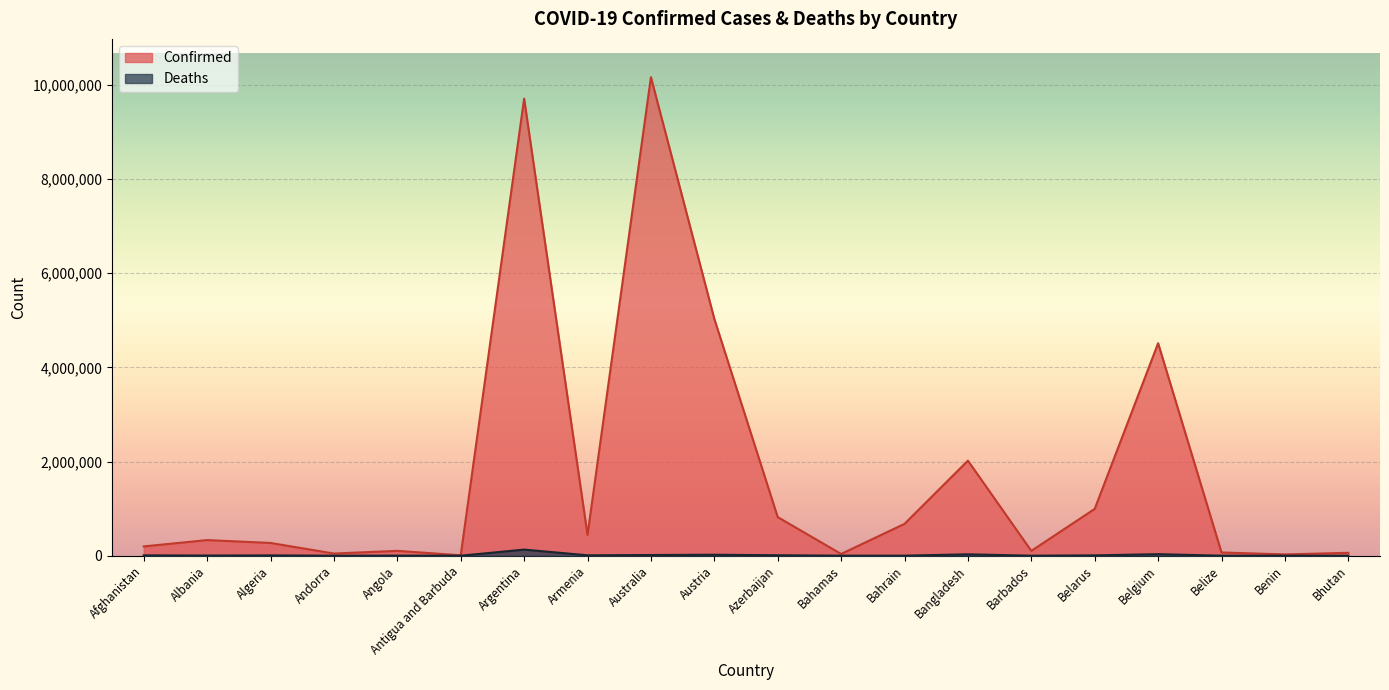

What is the difference between the maximum and minimum values in the Confirmed series?

10150605